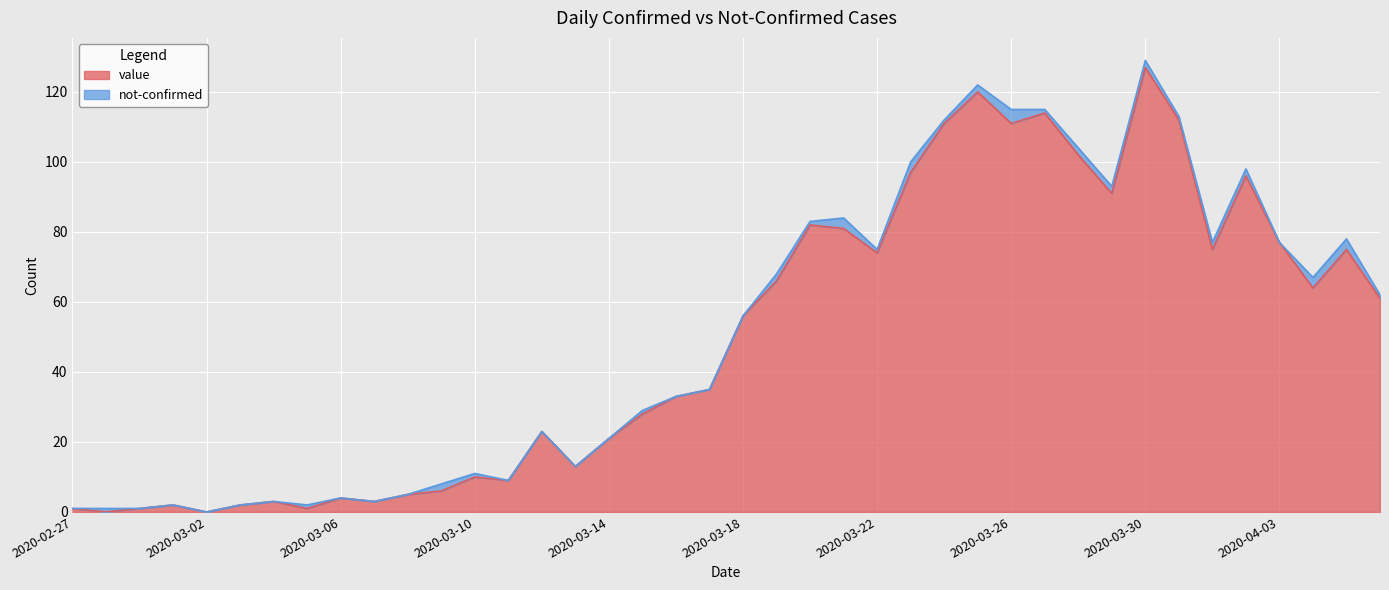

What is the label of the 33rd point from the right?

2020-03-05